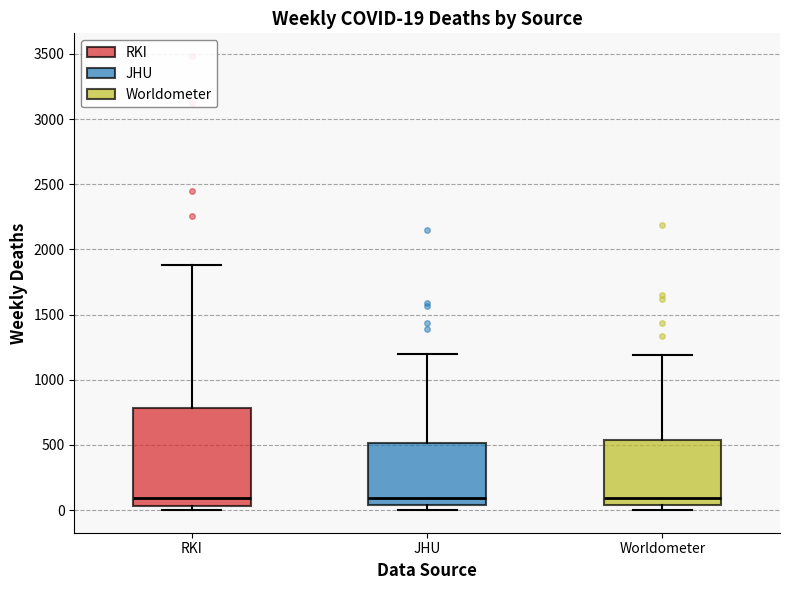

Comparing the boxes themselves (not the whiskers), which one is the tallest?

RKI